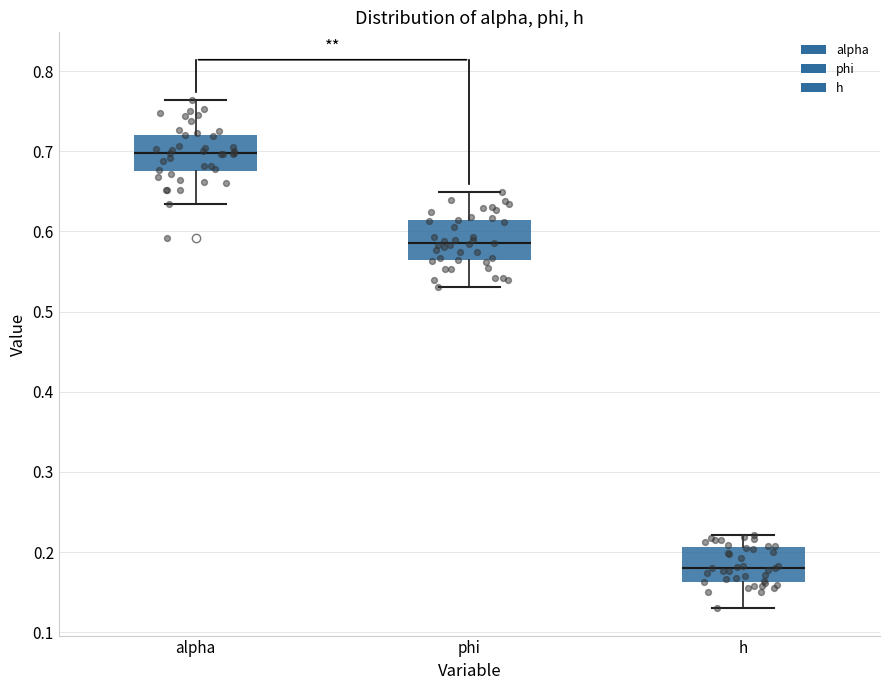

Where does the median line of the box for alpha sit on the y-axis? The values are not printed on the chart, so give them approximately, as read against the axis.

0.70